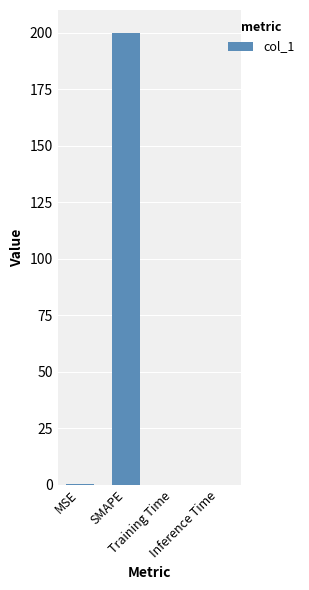

At which category does the chart reach its peak across all series?

SMAPE